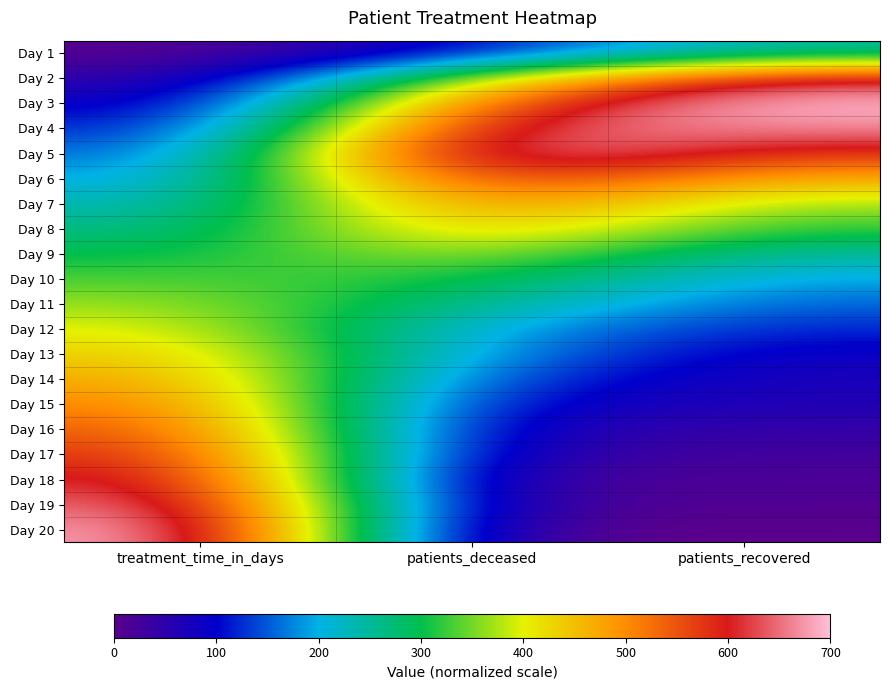

Which label corresponds to the largest value in the chart?

patients_recovered